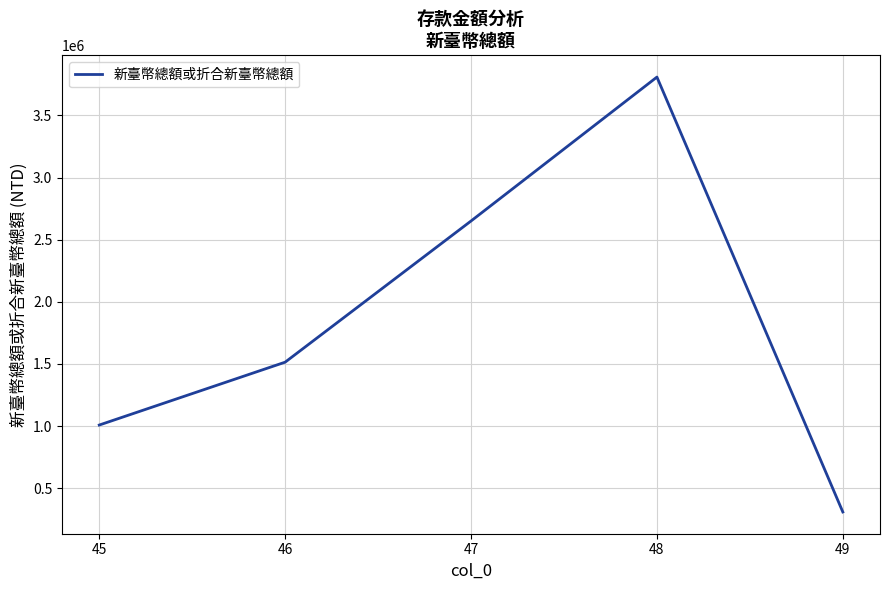

True or false: the data shows 2650275 at 47.

True